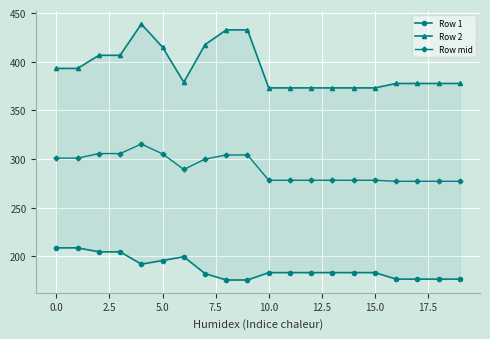

True or false: Row mid has more than 0 interior local peaks.

True